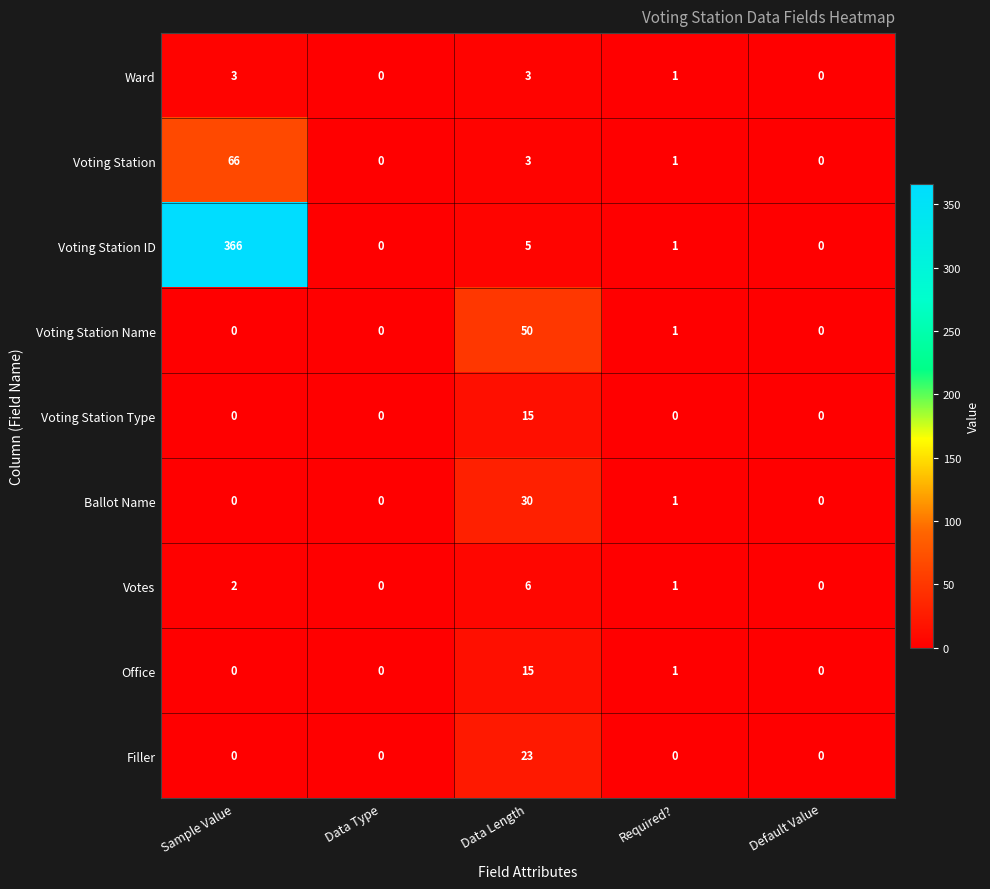

Which series has the widest spread of values?

Voting Station ID